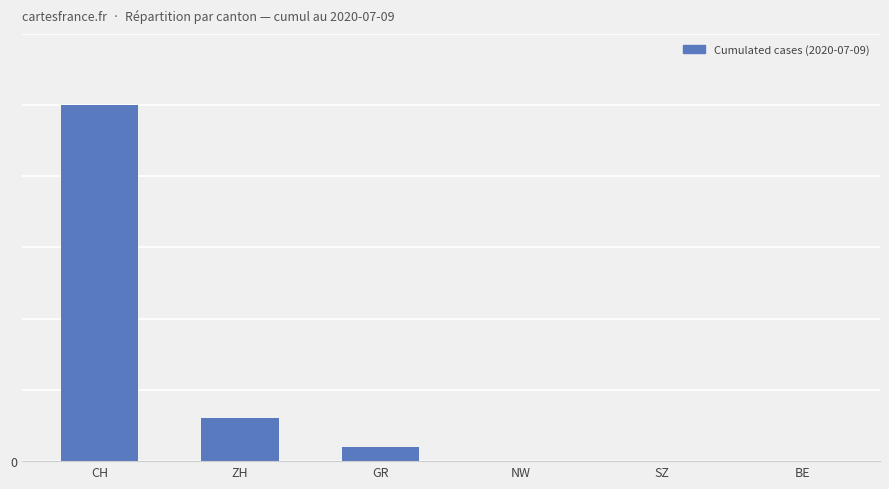

Where is the data nearest to the value 12?

ZH